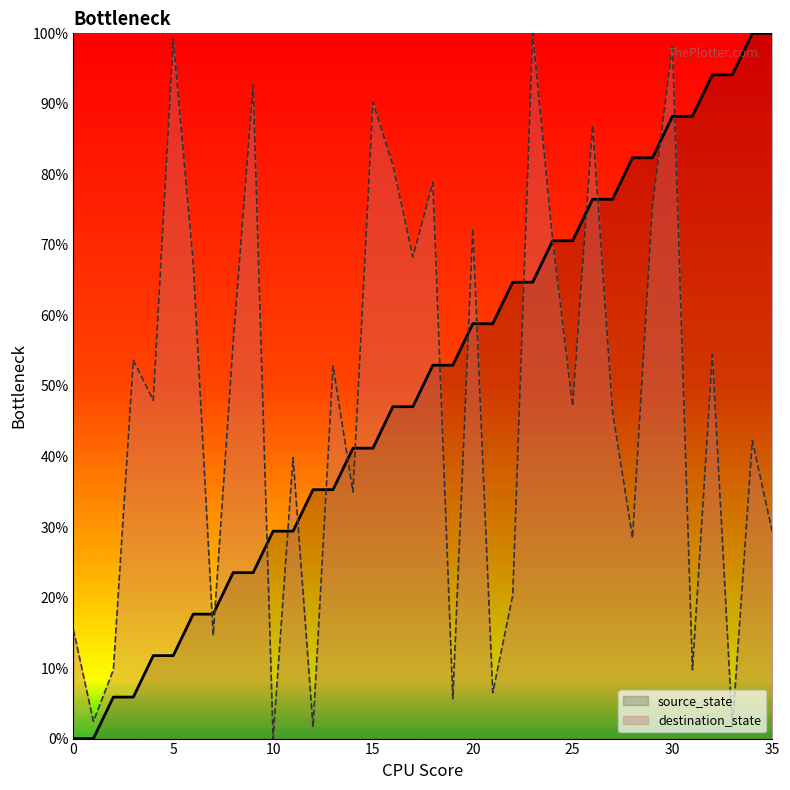

How many intersections are there between source_state and destination_state?

17